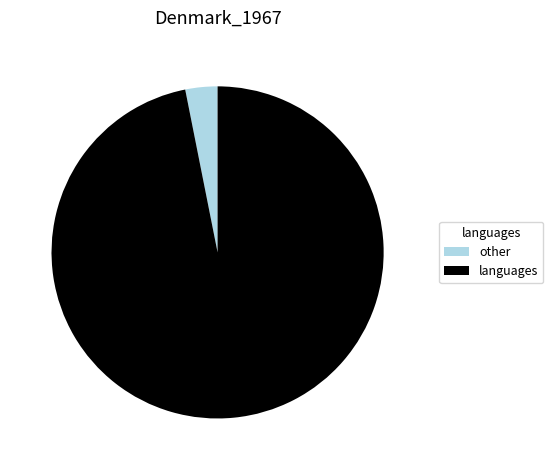

What is the smallest slice in the pie chart?

other